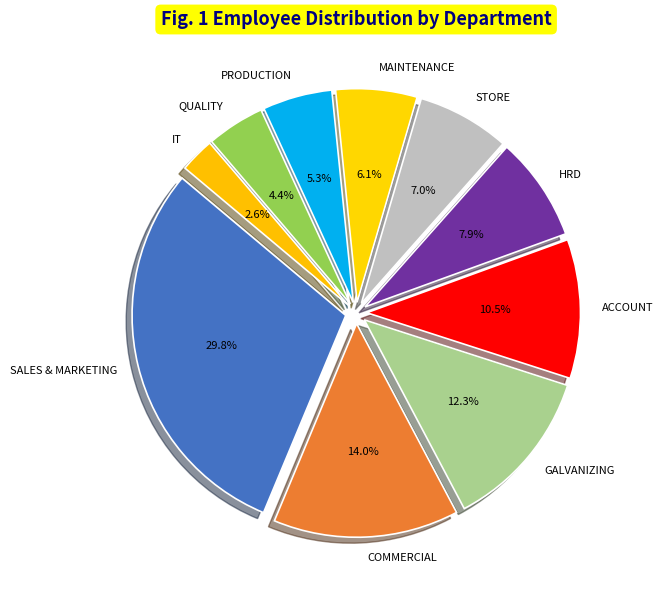

Does any single category account for the majority?

No